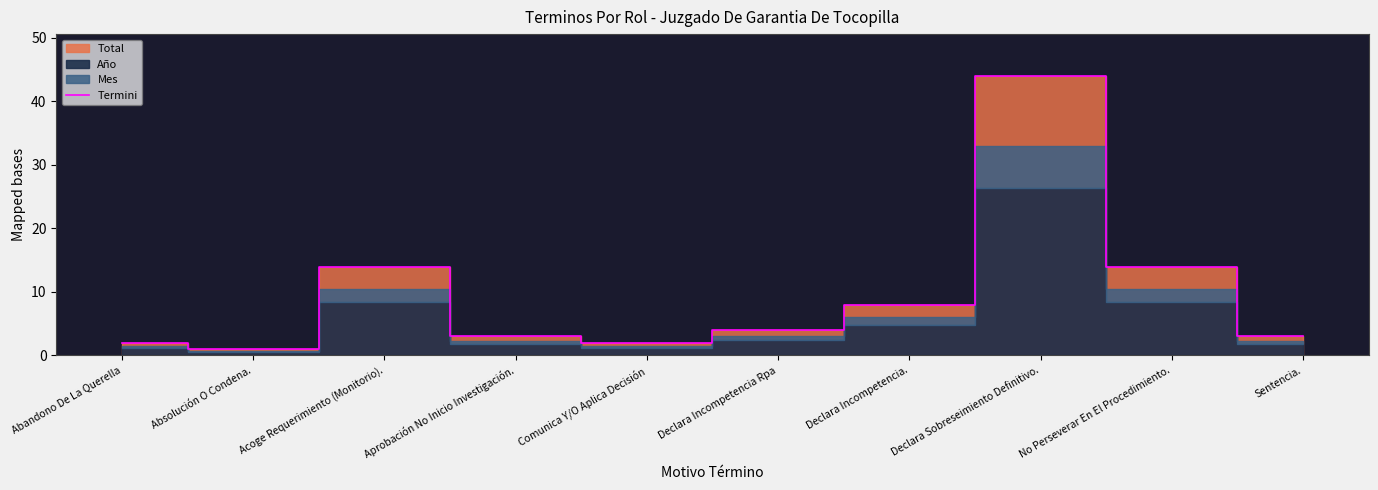

The value at Aprobación No Inicio Investigación. is 3. True or false?

True